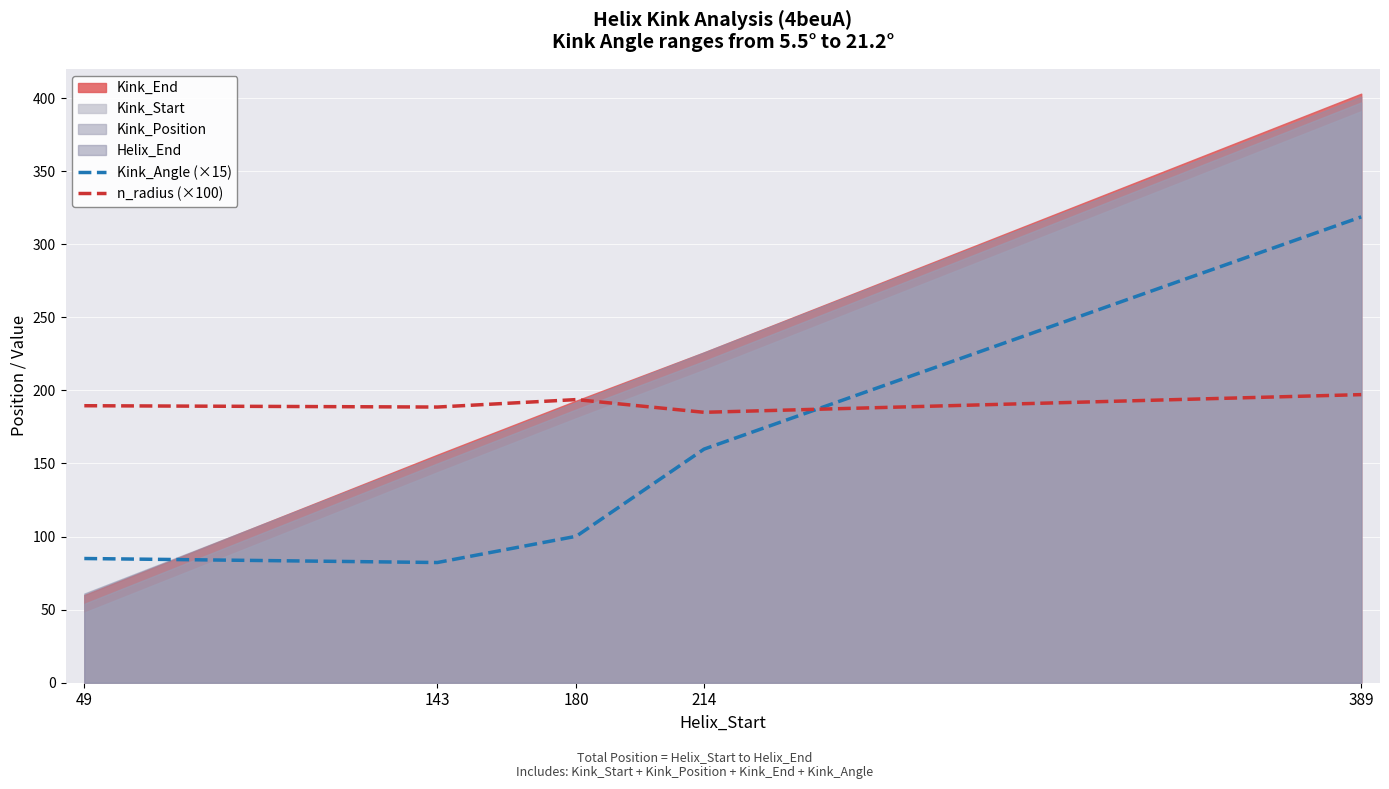

How many categories are shown in the chart?

5